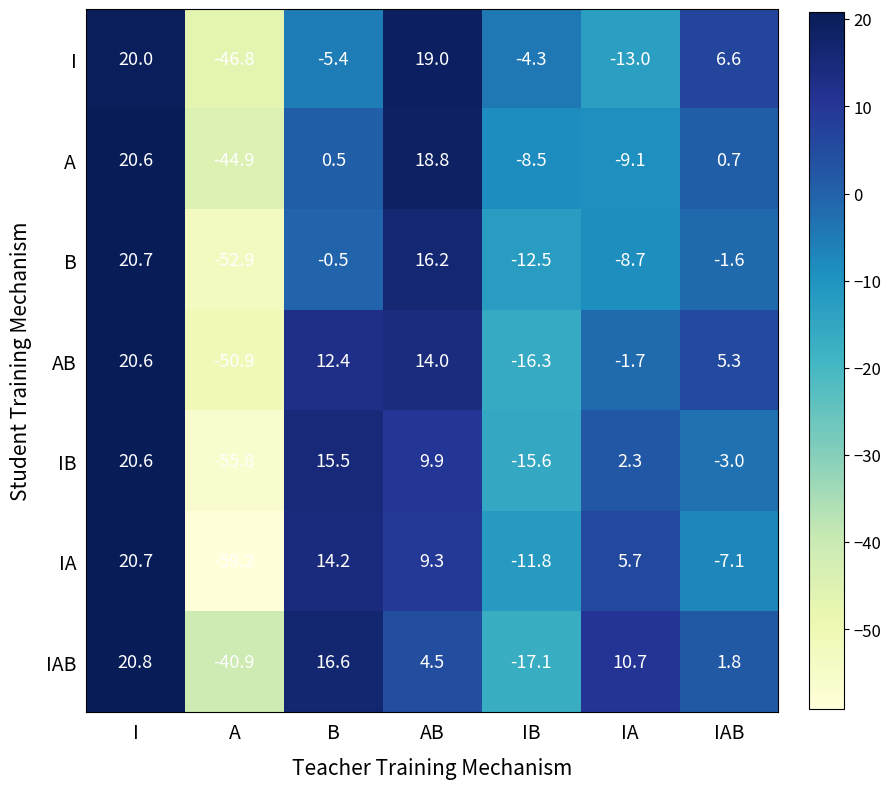

What is the difference between the maximum and minimum values in the A series?

65.5